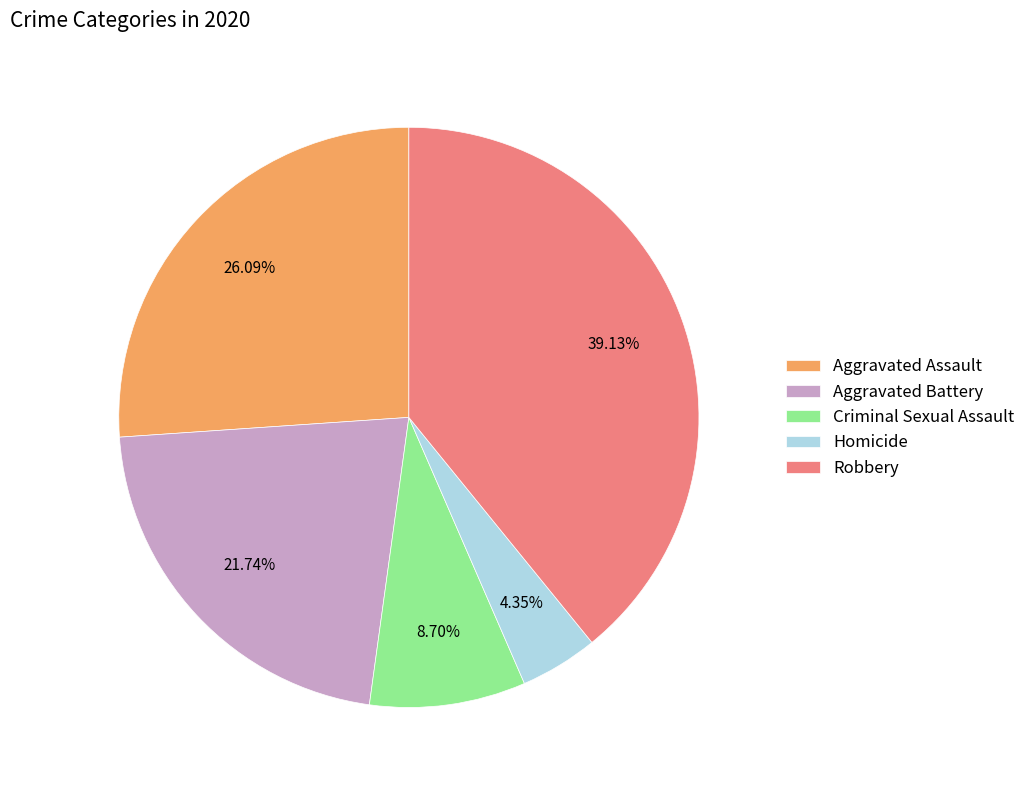

What percentage do Robbery and Criminal Sexual Assault together represent?

47.8%